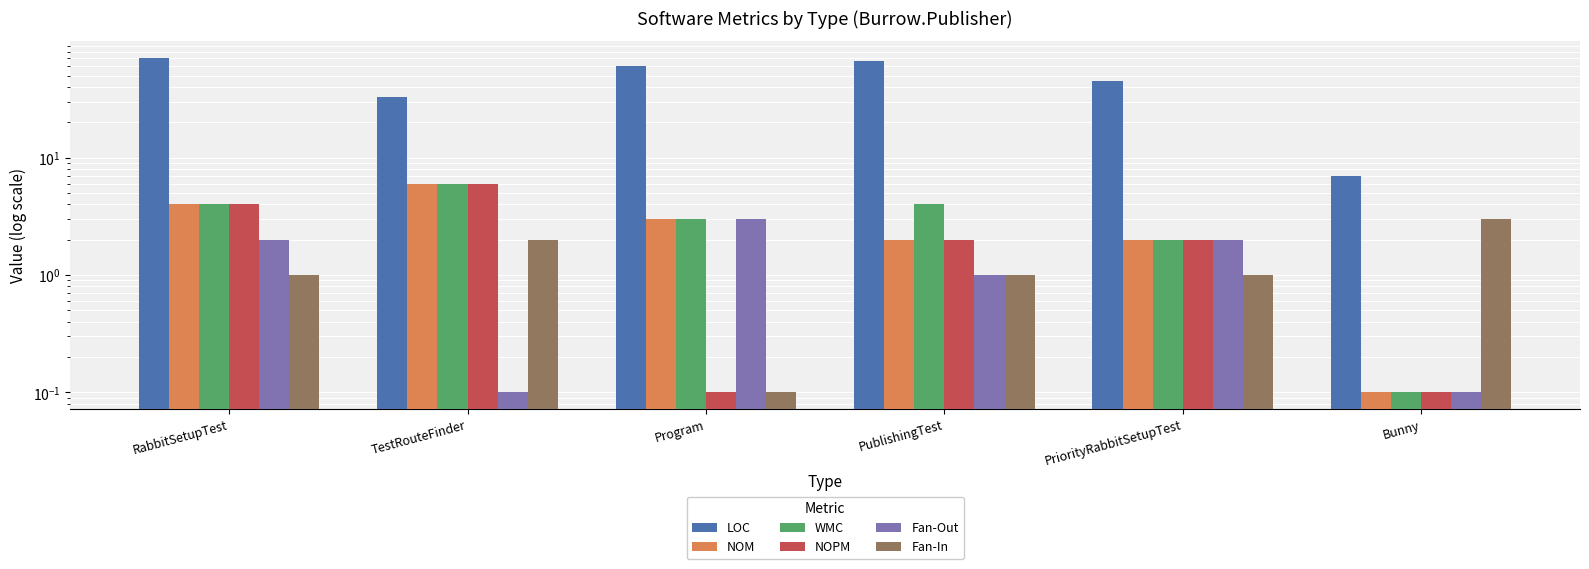

What is the label of the 4th bar from the left?

PublishingTest